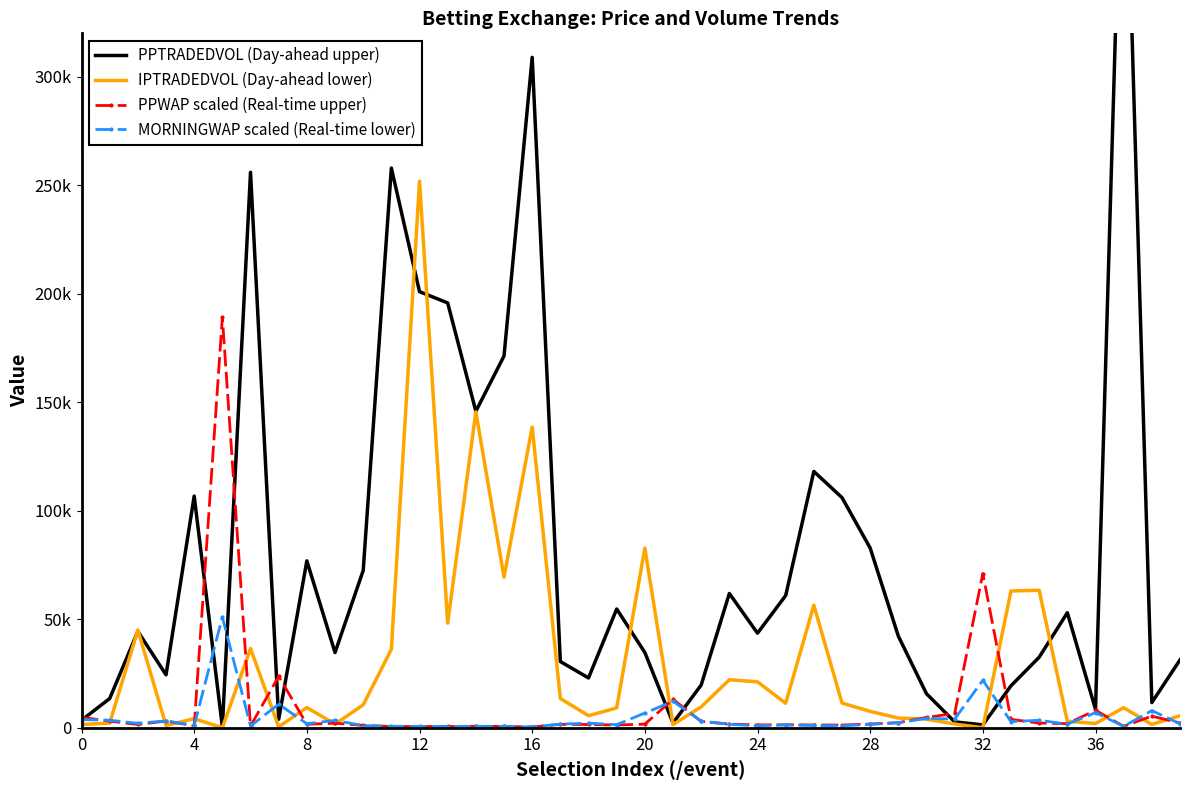

What is the label of the 30th point from the left?

29